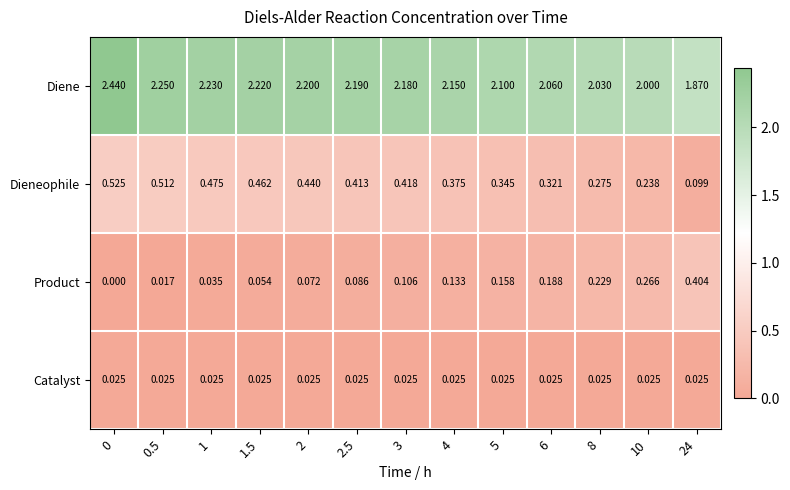

Which series has the largest total across all categories?

Diene